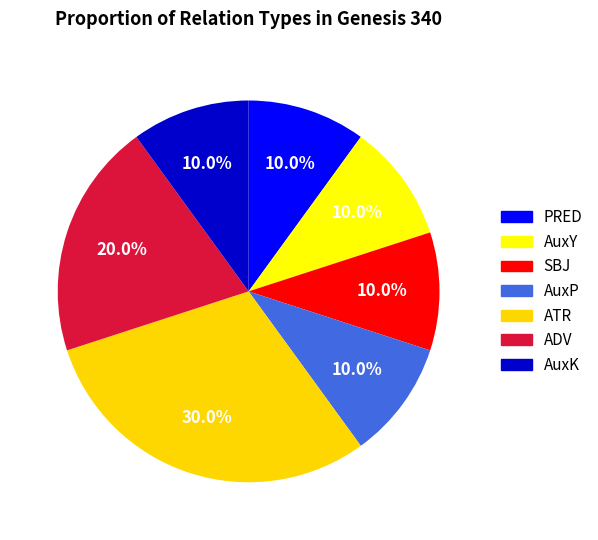

How many slices are in this pie chart?

7